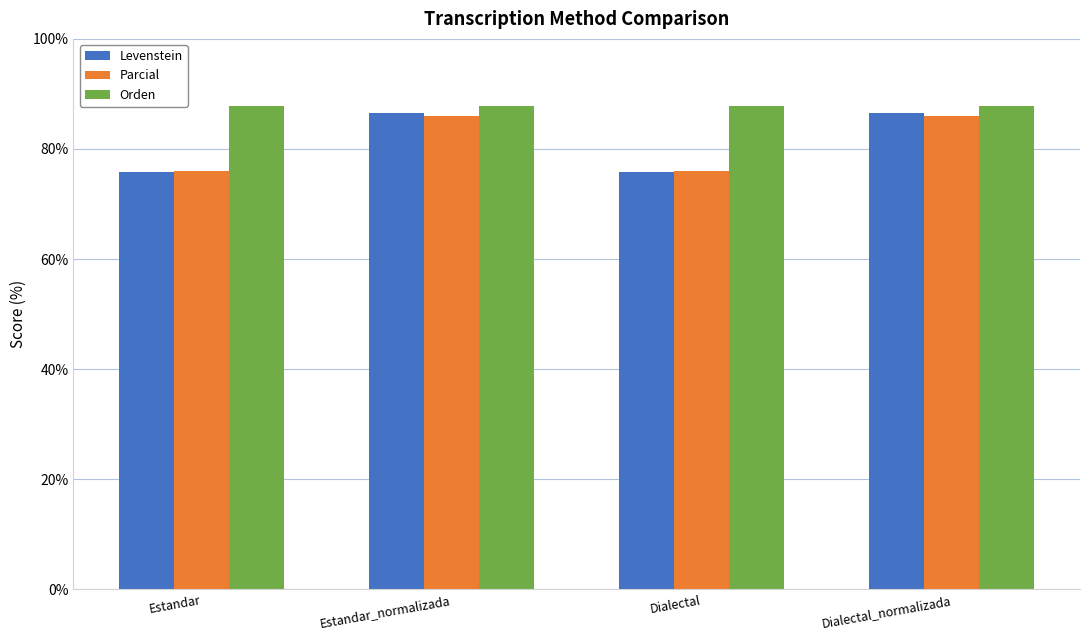

Reading right to left, what are all the values shown in this chart?

Levenstein: Dialectal_normalizada=86.5	Dialectal=75.8	Estandar_normalizada=86.5	Estandar=75.8
Parcial: Dialectal_normalizada=86.0	Dialectal=76.0	Estandar_normalizada=86.0	Estandar=76.0
Orden: Dialectal_normalizada=87.8	Dialectal=87.8	Estandar_normalizada=87.8	Estandar=87.8